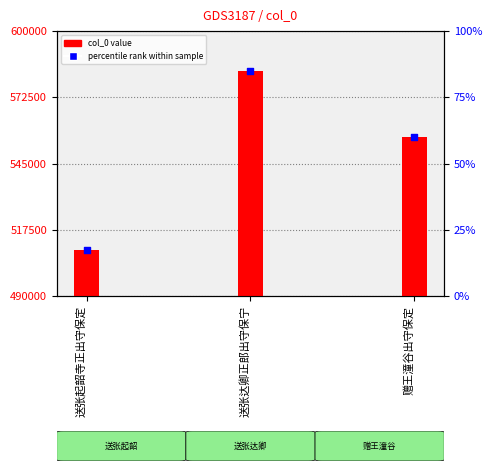

Between 送张达卿正郎出守保宁 and 送张起韶寺正出守保定, which is larger?

送张达卿正郎出守保宁